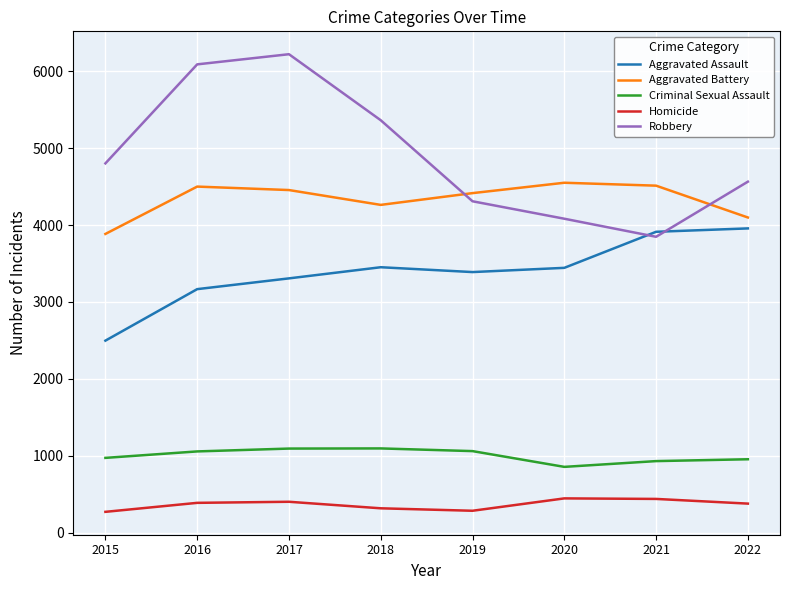

What are all the series names shown in the legend?

Aggravated Assault, Aggravated Battery, Criminal Sexual Assault, Homicide, Robbery